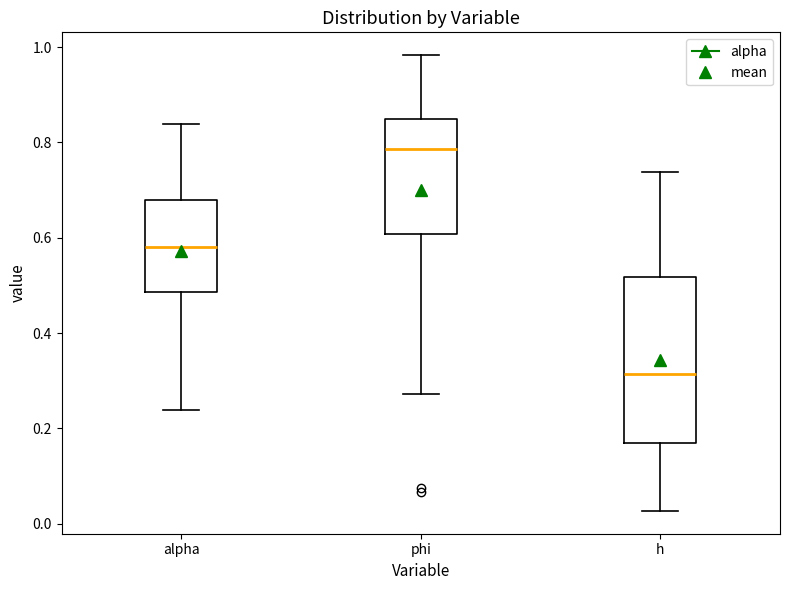

Where does the median line of the box for h sit on the y-axis? The values are not printed on the chart, so give them approximately, as read against the axis.

0.32